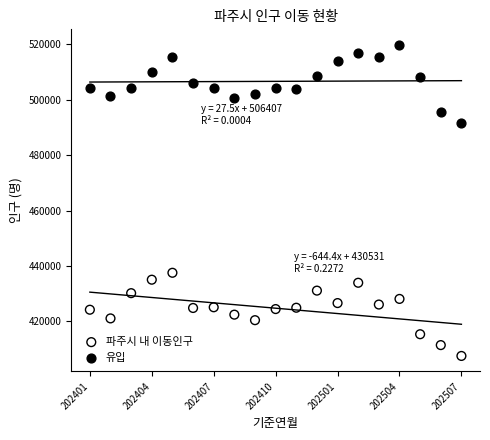

What are all the series names shown in the legend?

파주시 내 이동인구, 유입